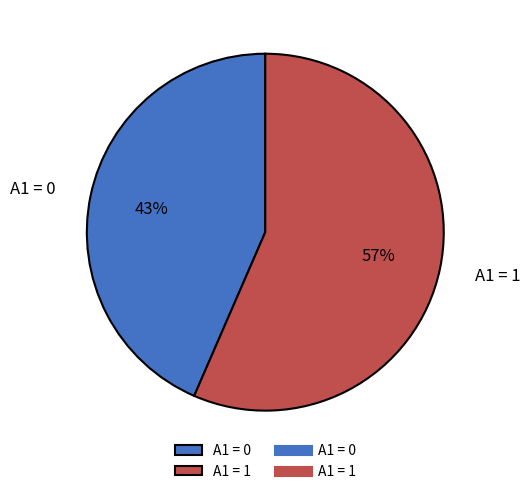

Which has a higher value, A1 = 1 or A1 = 0?

A1 = 1